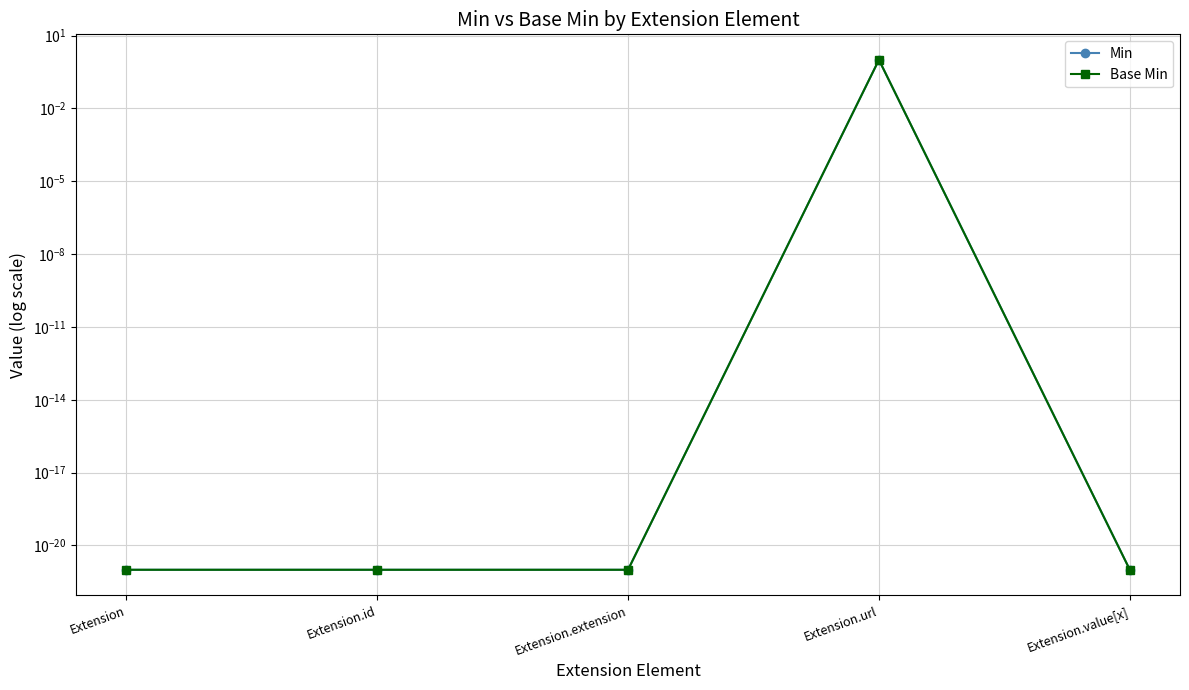

What is the sum of all Base Min values?

1.0